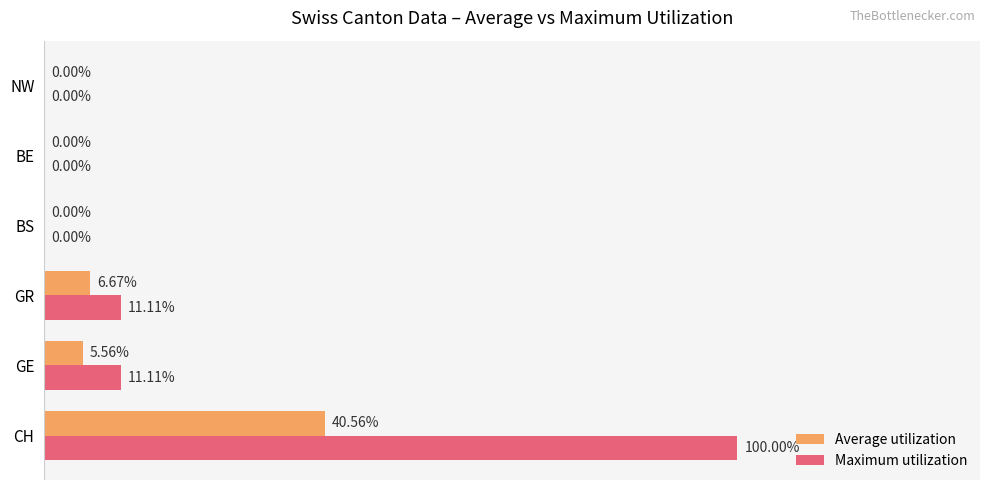

At which category is the sum across all series the highest?

CH